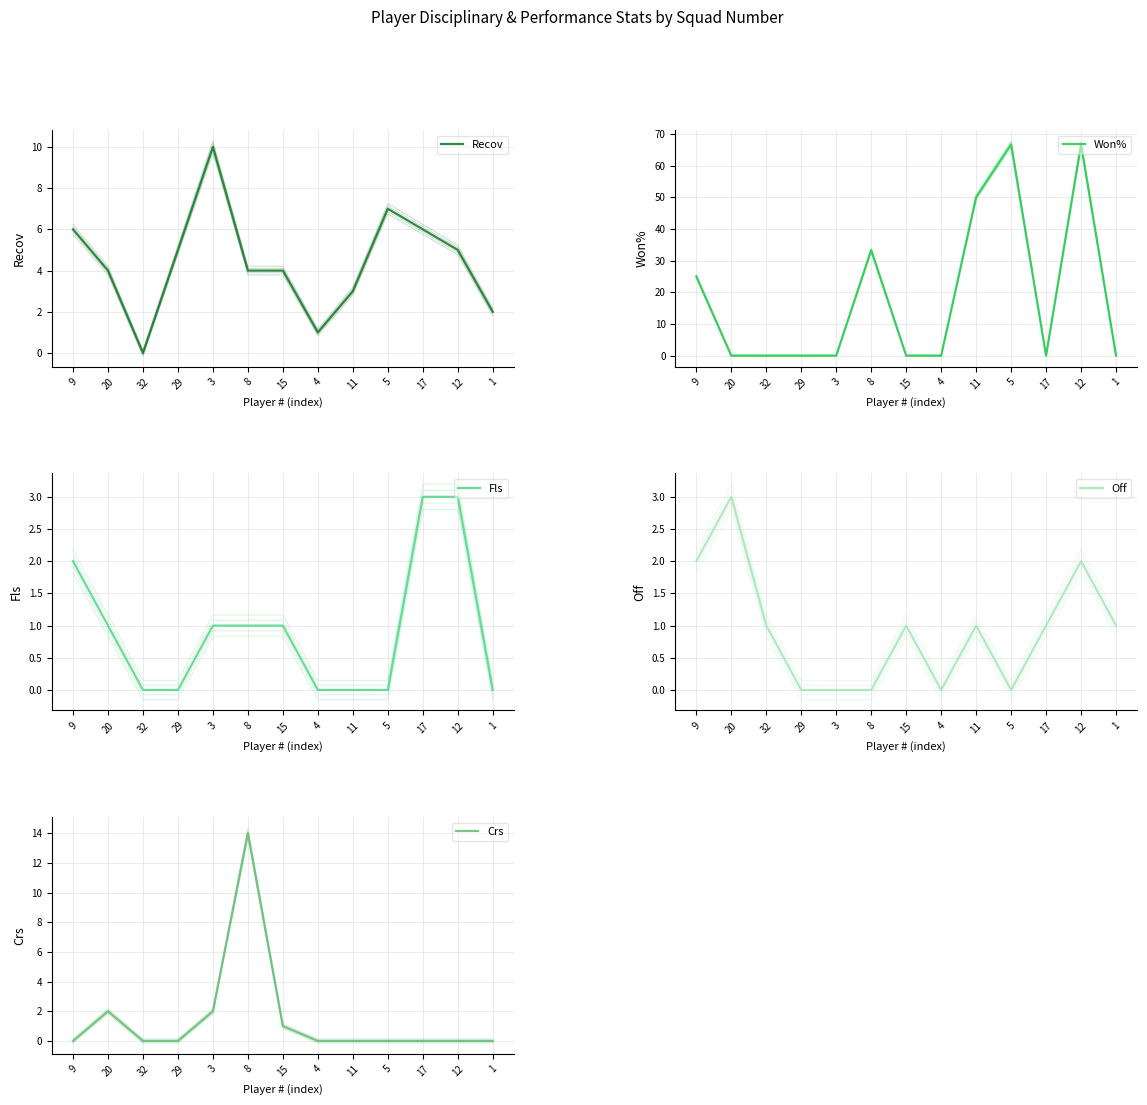

At which label does Fls first exceed 1?

9